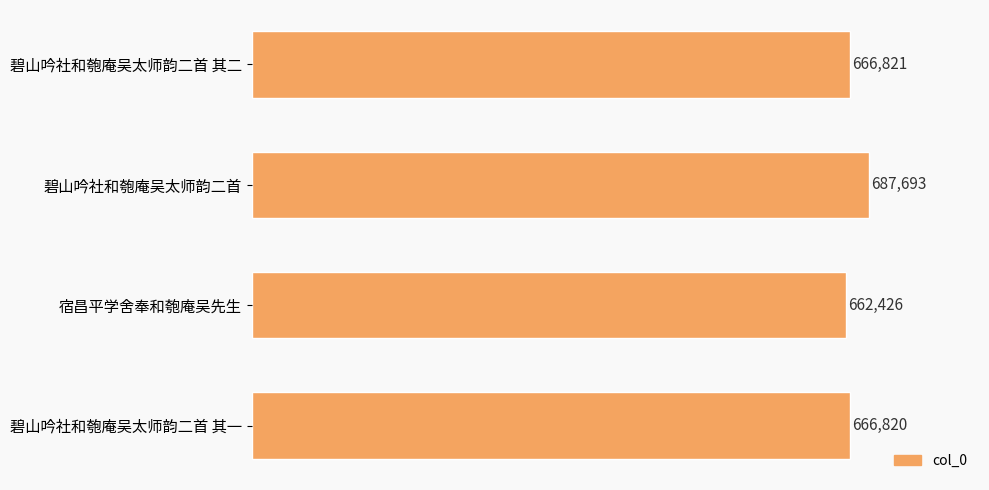

Does the chart contain any negative values?

No